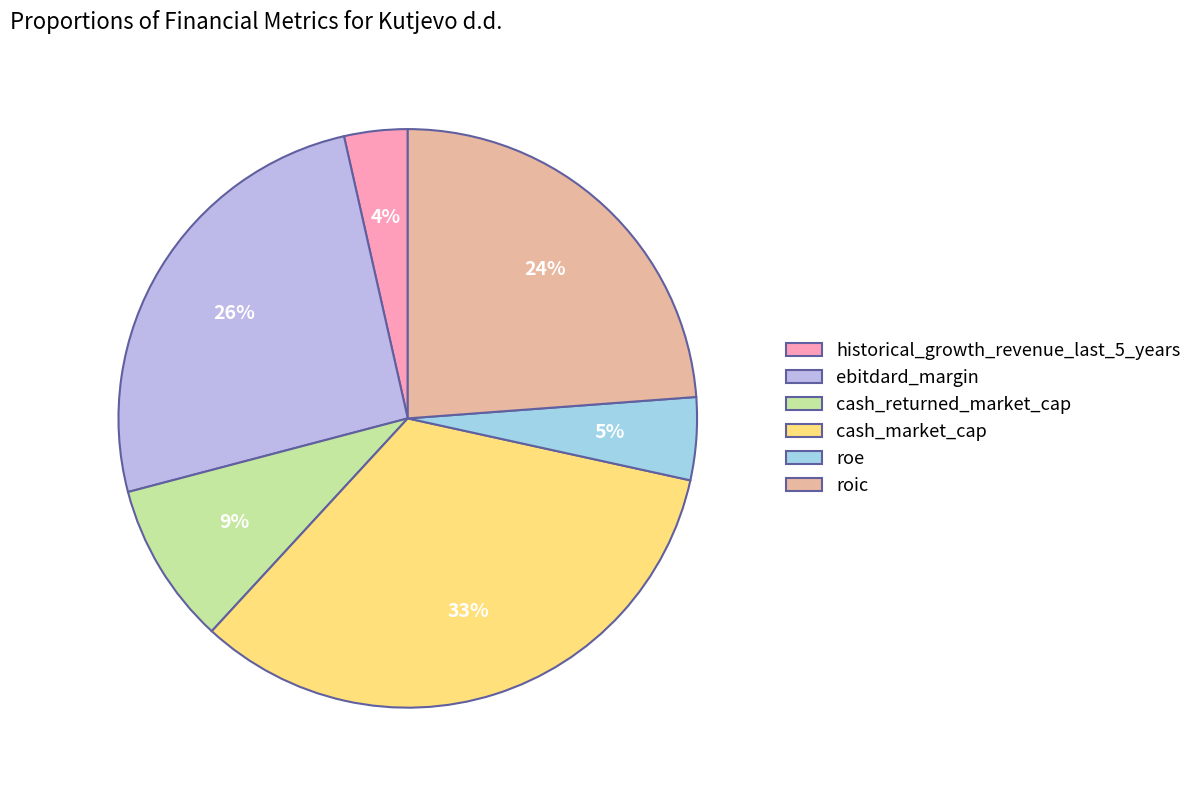

Which slice is the smallest?

historical_growth_revenue_last_5_years